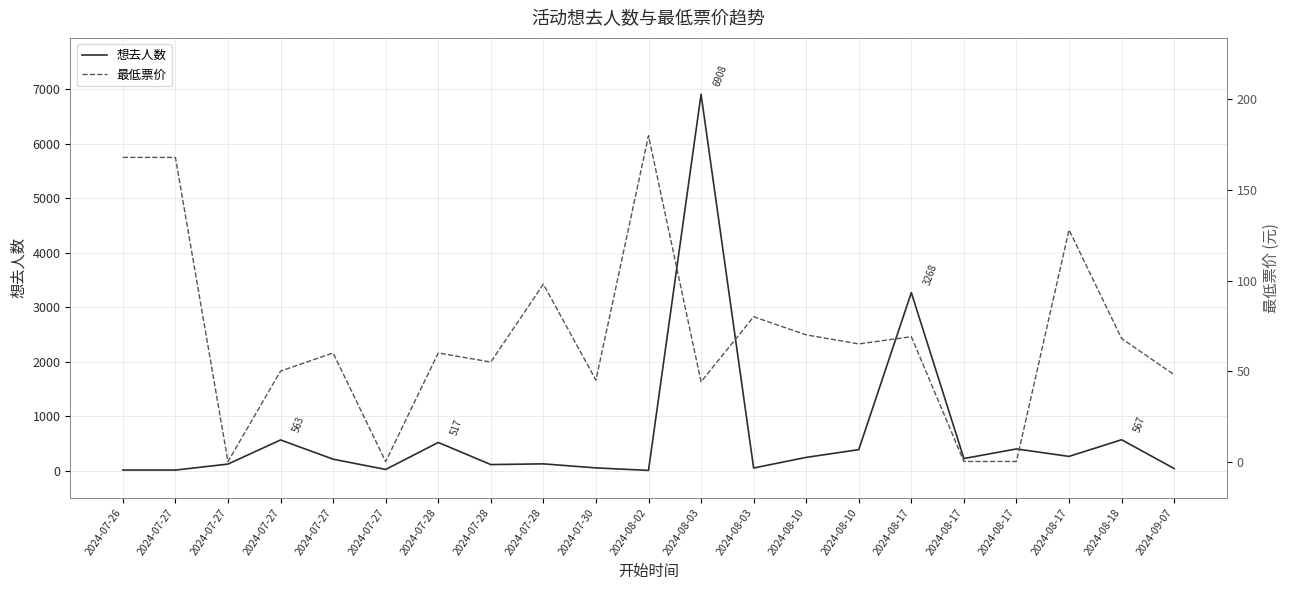

Between which two adjacent categories do 最低票价 and 想去人数 first intersect?

2024-07-27 and 2024-07-27